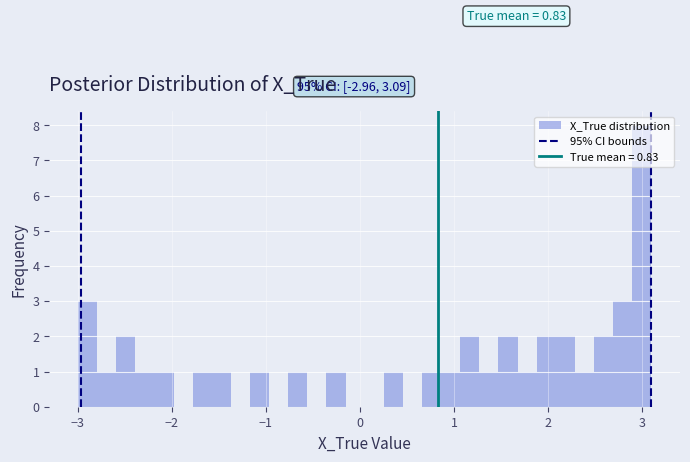

Around what value on the x-axis is the tallest bar? Give the approximate position of its centre, as read against the axis.

3.0